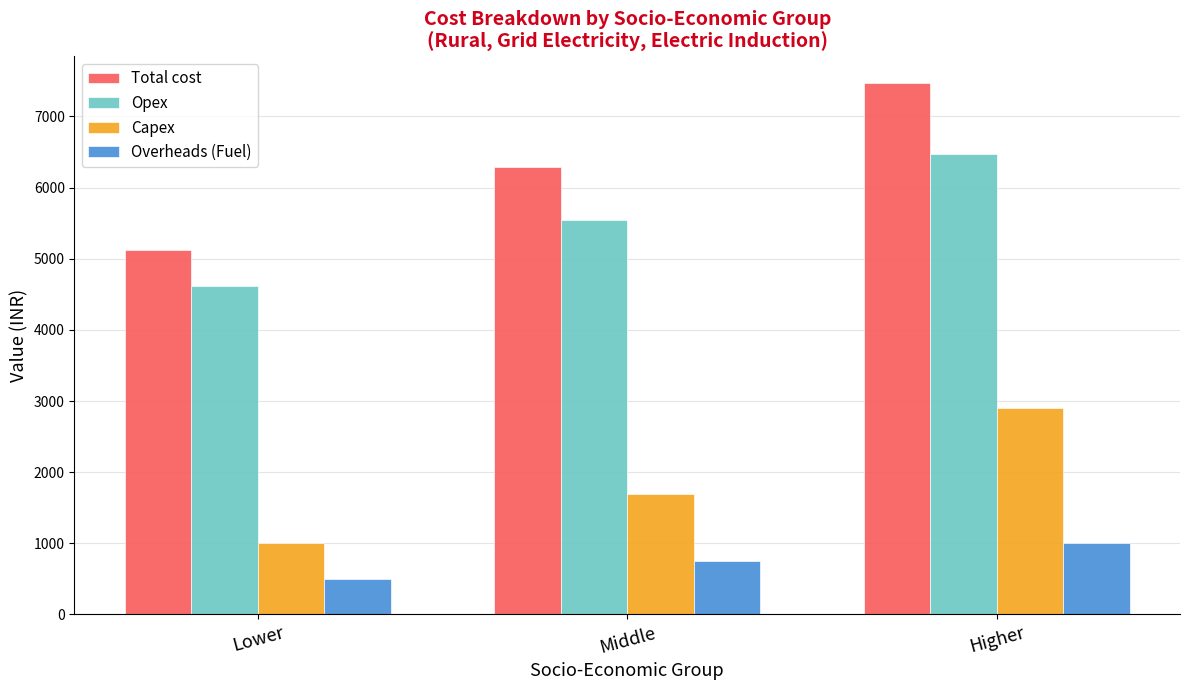

Reading left to right, what are all the values shown in this chart?

Total cost: Lower=5120	Middle=6294	Higher=7468
Opex: Lower=4620	Middle=5544	Higher=6468
Capex: Lower=1000	Middle=1700	Higher=2900
Overheads (Fuel): Lower=500	Middle=750	Higher=1000